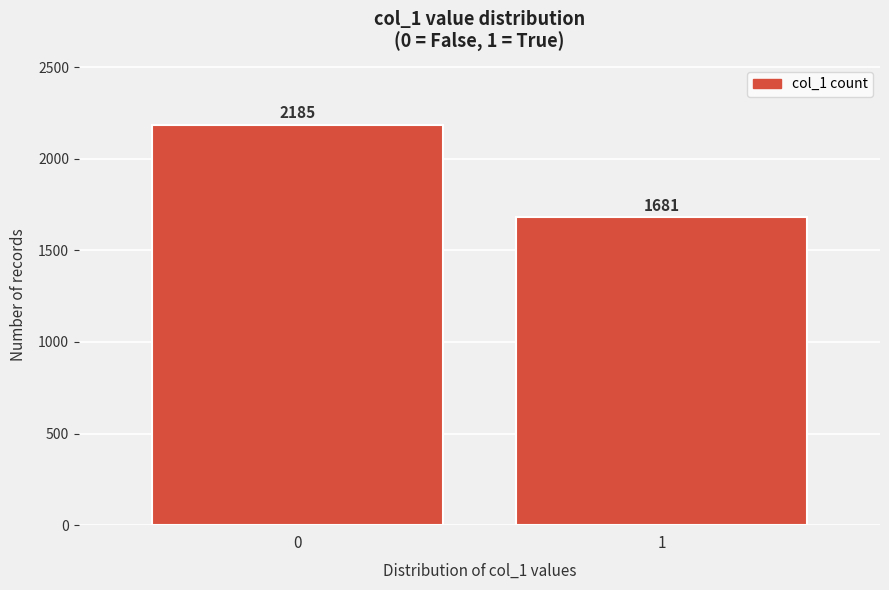

Reading left to right, what are all the values shown in this chart?

0=2185	1=1681